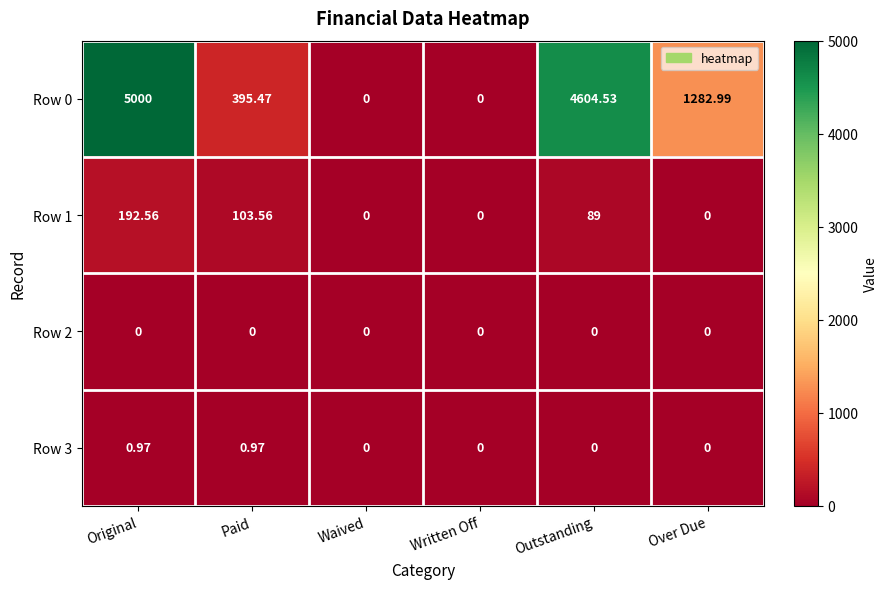

At which category is the sum across all series the highest?

Original